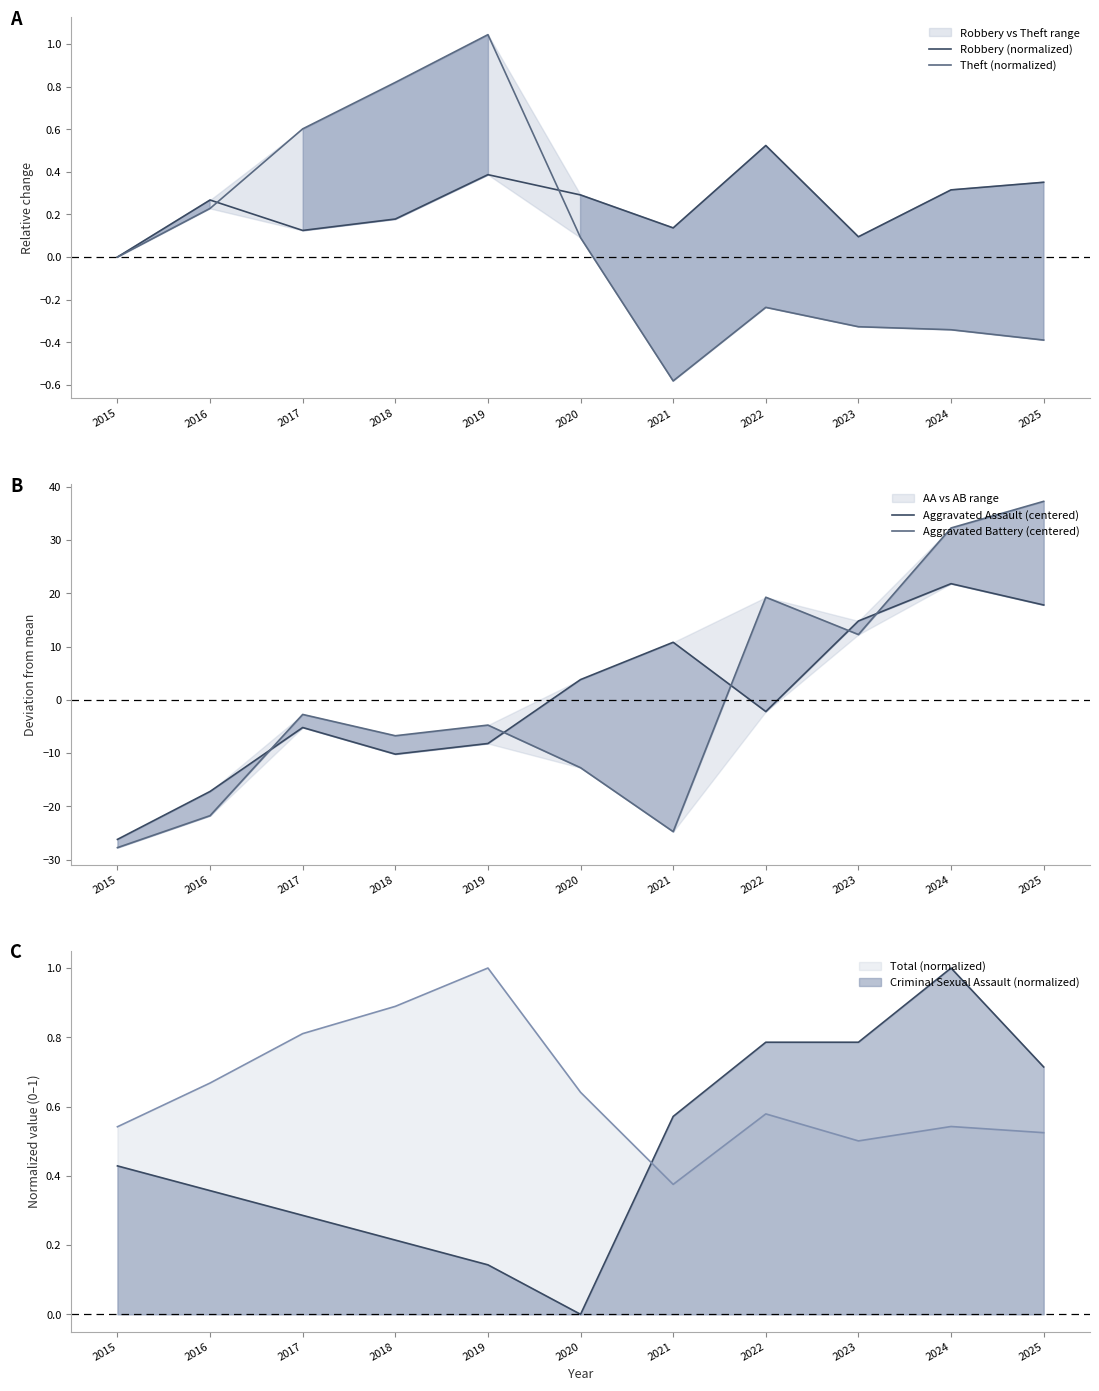

What is the total value across all series at 2020?

-8.5